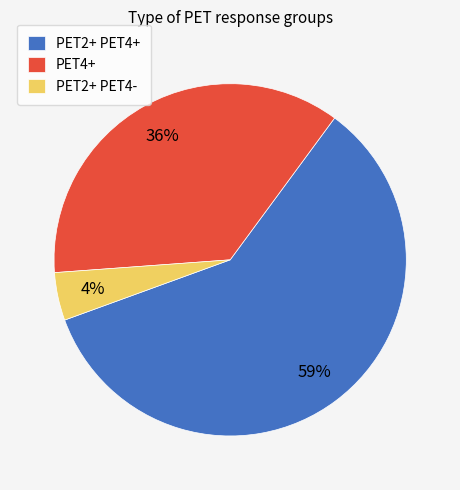

Is it true that PET2+ PET4+ is 73% of the pie?

False